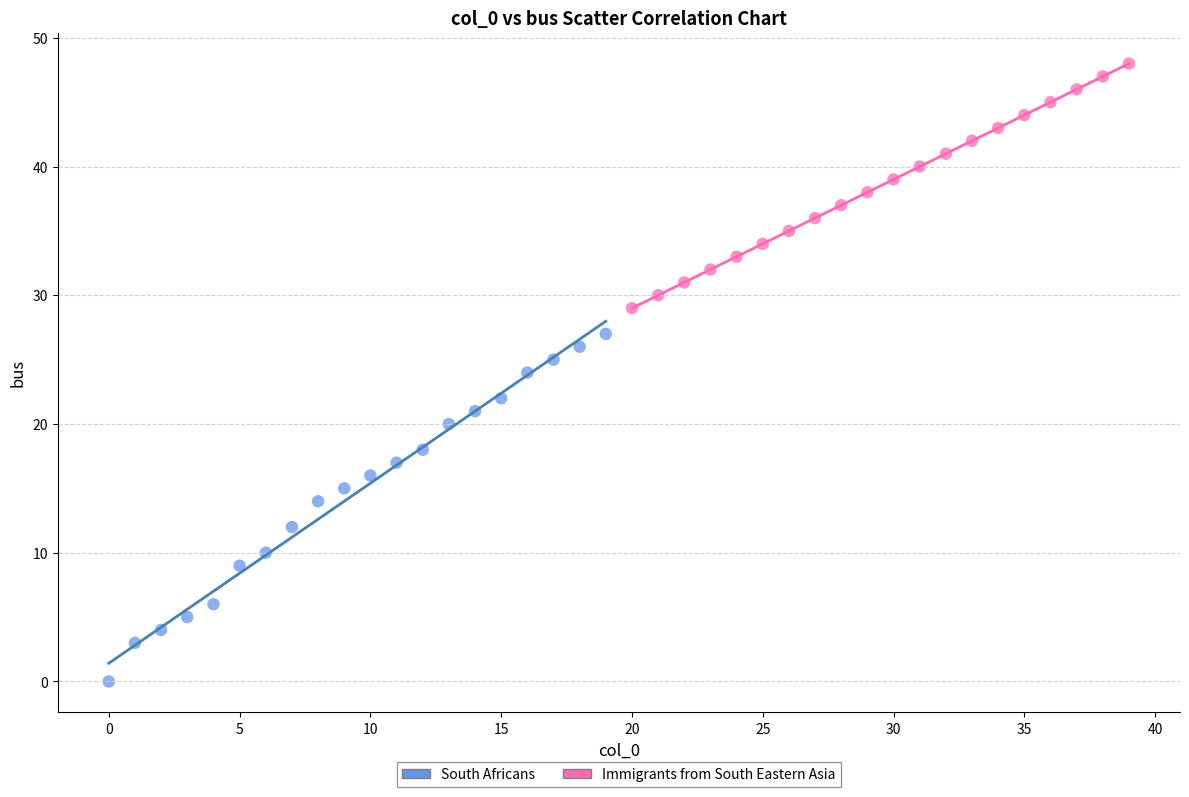

Which series has the widest spread of Y values?

South Africans